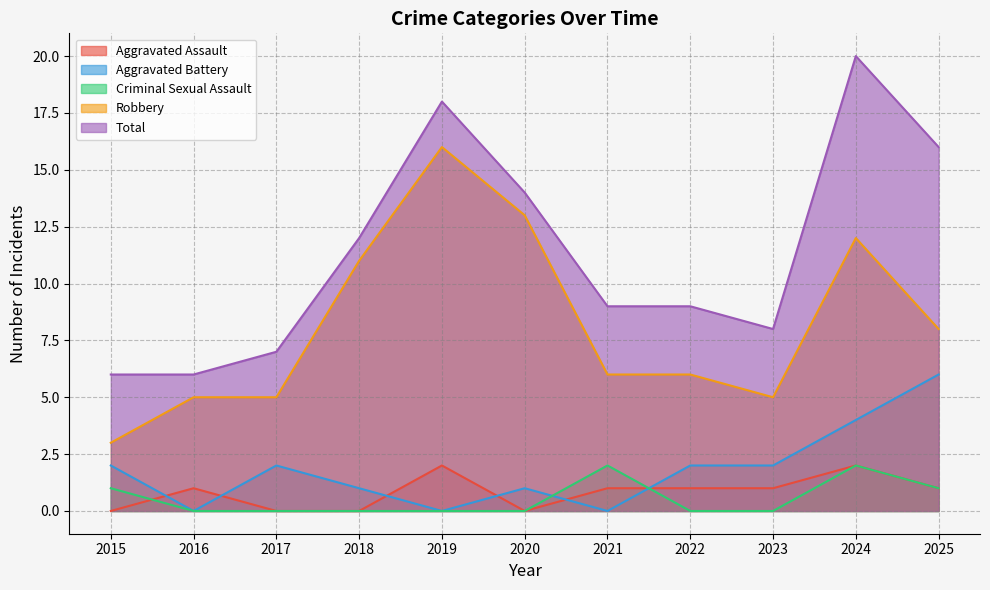

What is the sum of all Criminal Sexual Assault values?

6